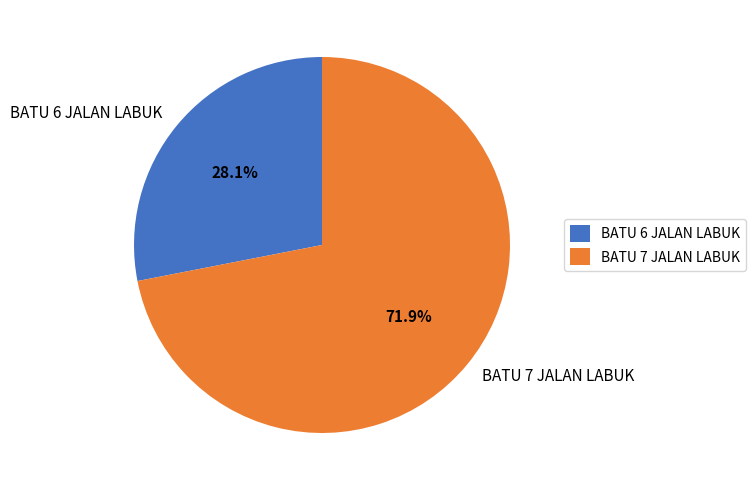

How much of the chart is everything except BATU 6 JALAN LABUK?

71.9%